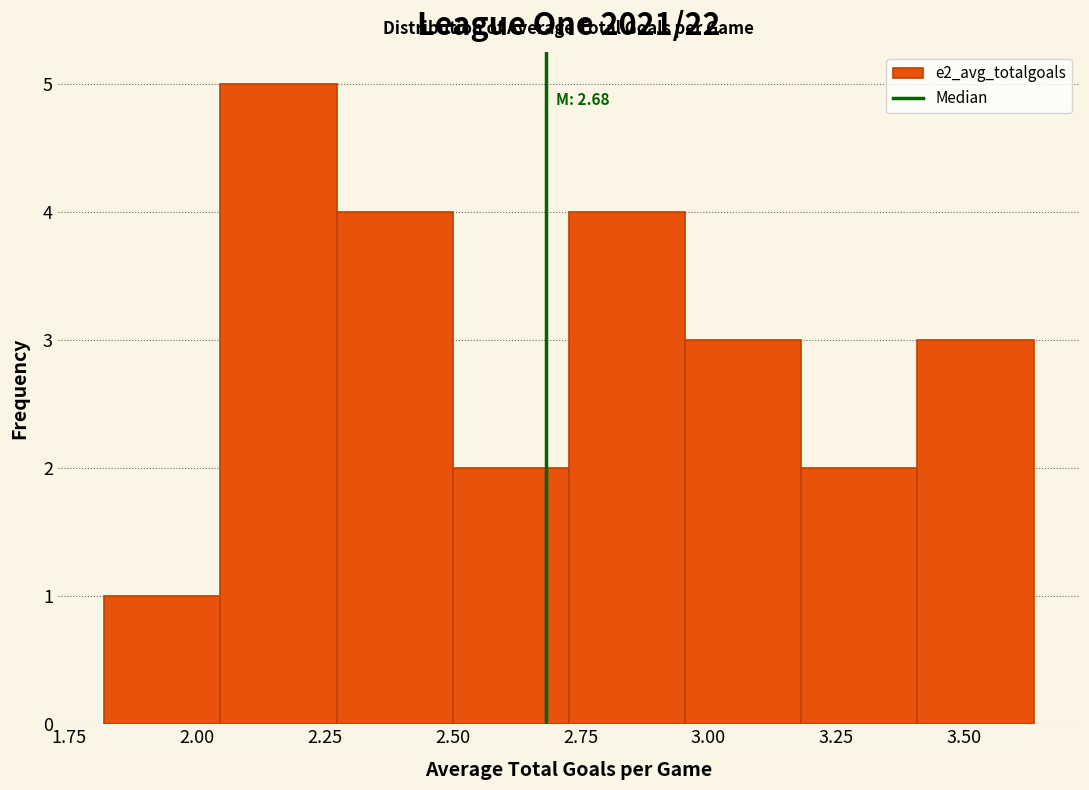

Which range on the x-axis has the tallest bar?

2.05 to 2.25